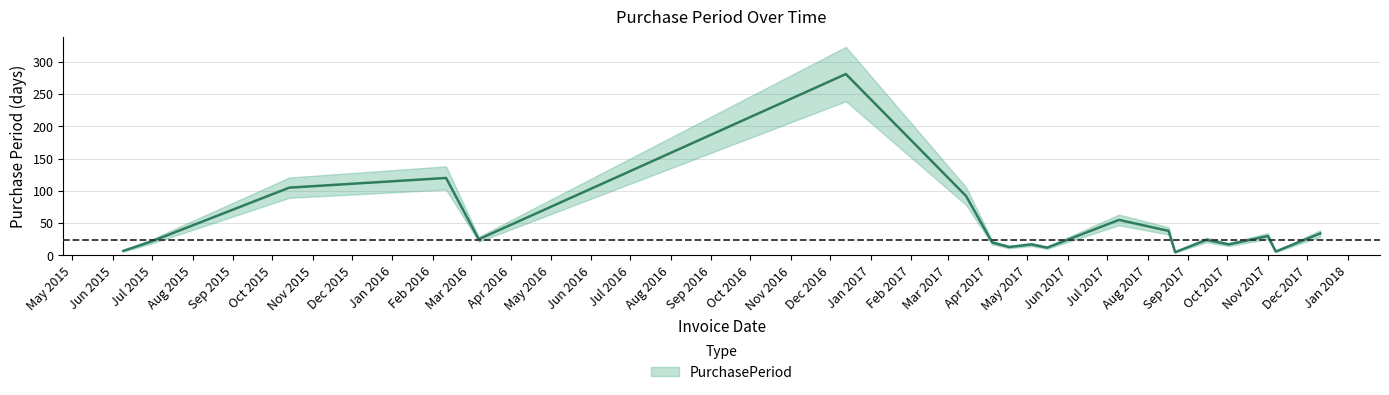

List the labels in order of value, smallest first.

2017-08-22, 2017-11-07, 2015-06-09, 2017-05-16, 2017-04-17, 2017-05-04, 2017-10-02, 2017-04-04, 2015-07-01, 2017-09-15, 2016-03-07, 2017-11-01, 2017-12-11, 2017-08-17, 2017-07-10, 2017-03-15, 2015-10-14, 2016-02-11, 2016-12-13